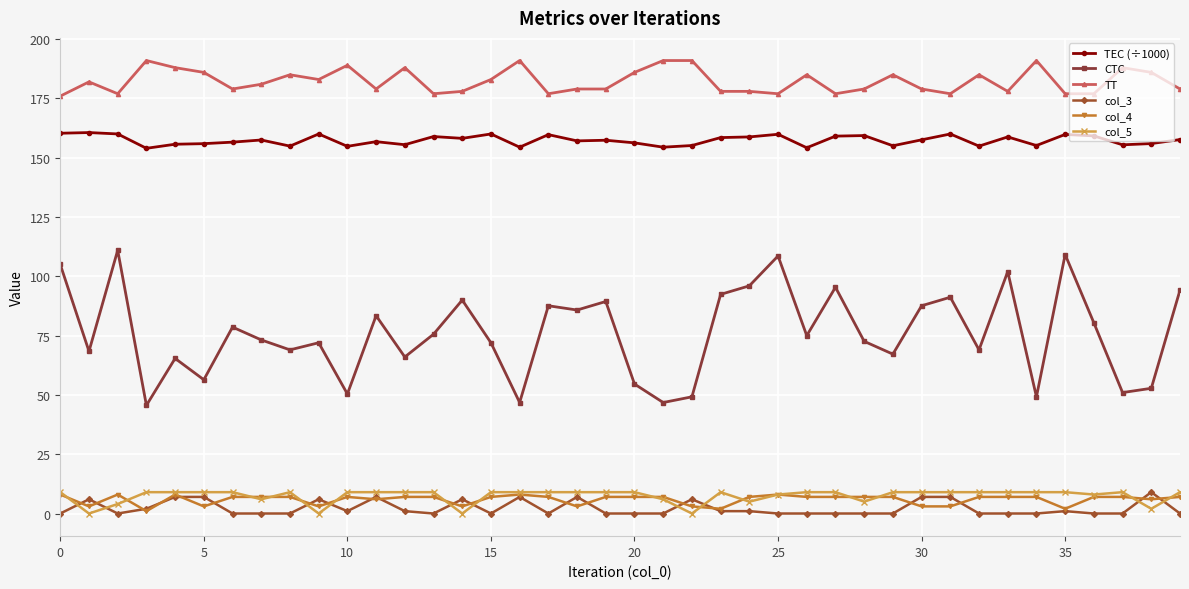

What is the value of the CTC point at the 6th from the left?

56.4